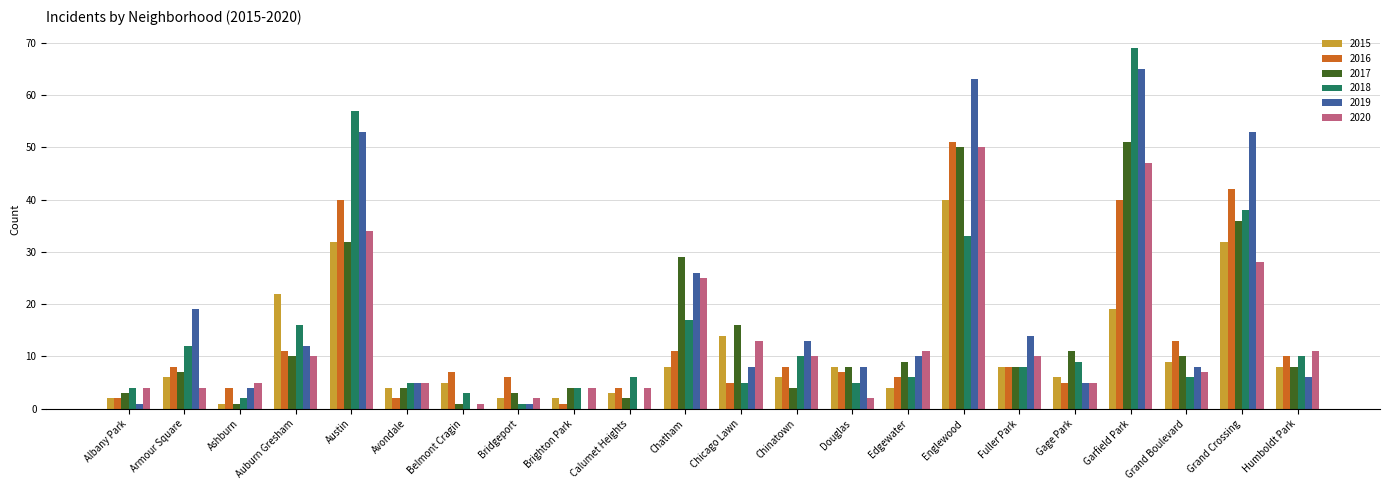

Does the chart contain stacked bars?

No